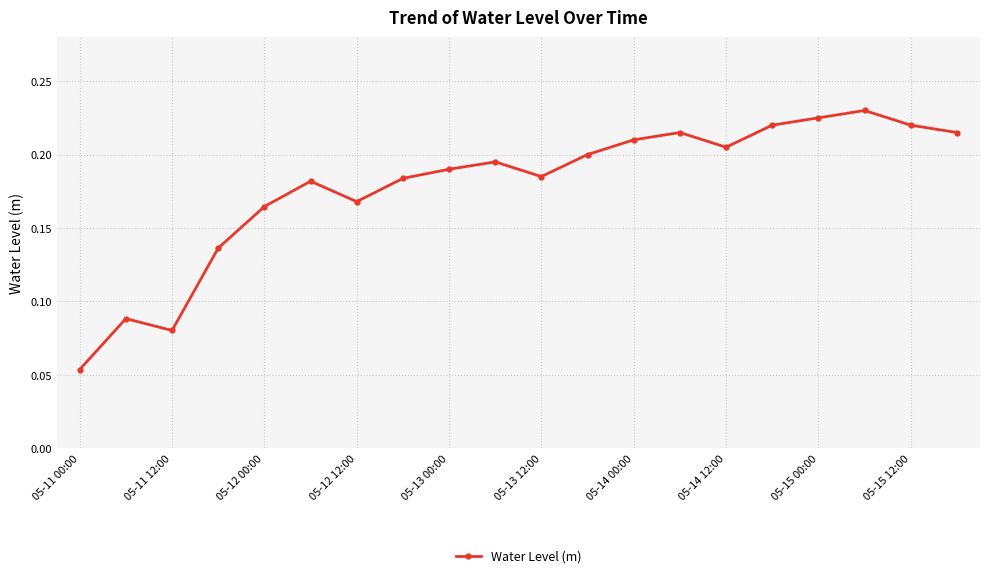

How many values are between 0 and 1?

20